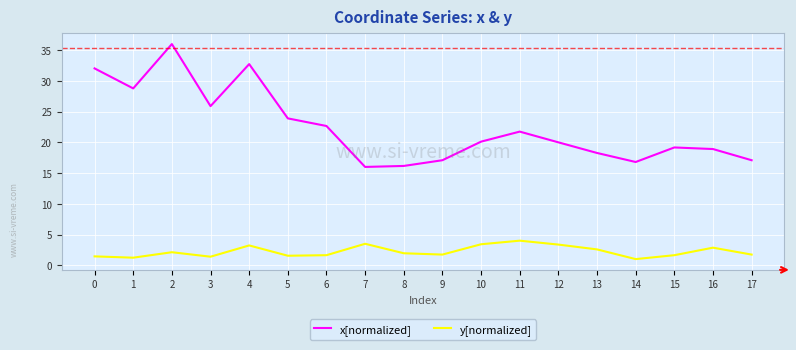

Where is the first local maximum for y[normalized]?

2